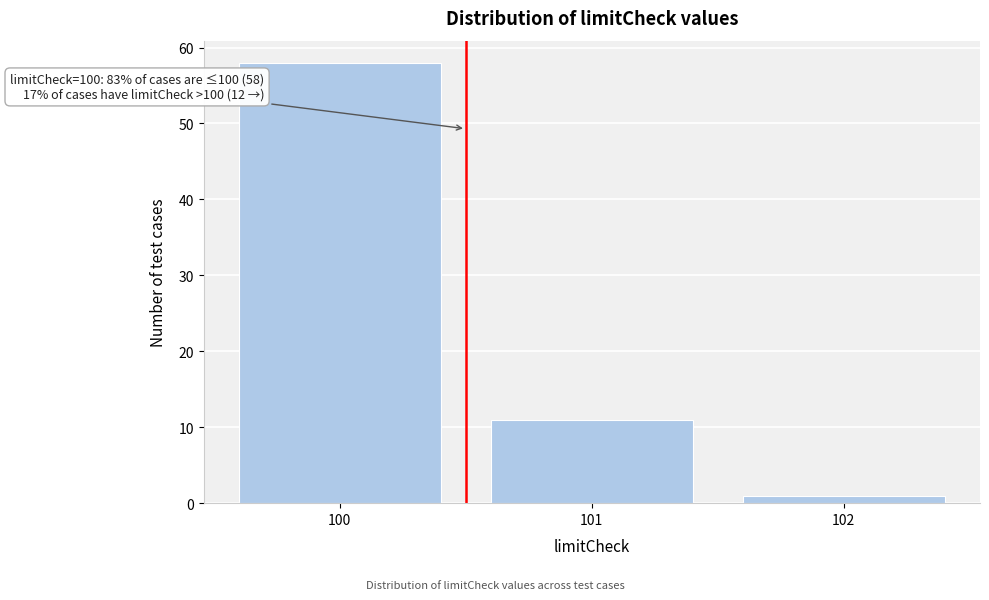

Reading left to right, transcribe all the data shown in this chart.

58	11	1